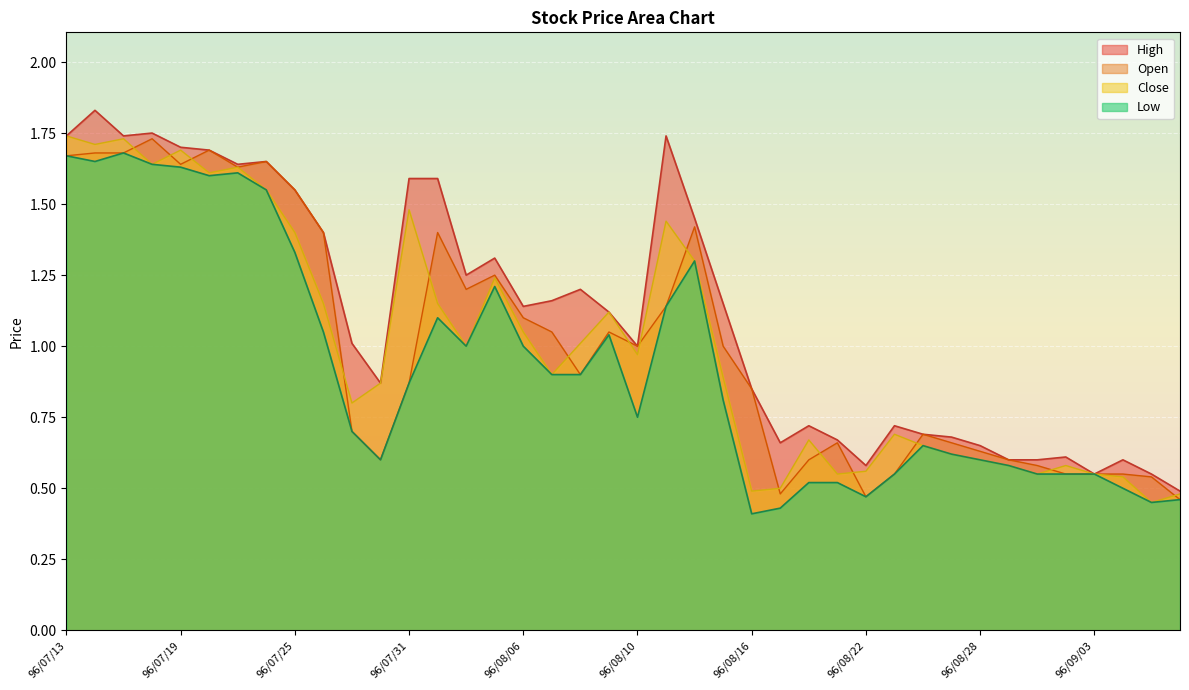

What is the sum of the Low values at 96/08/03 and 96/09/05?

1.7